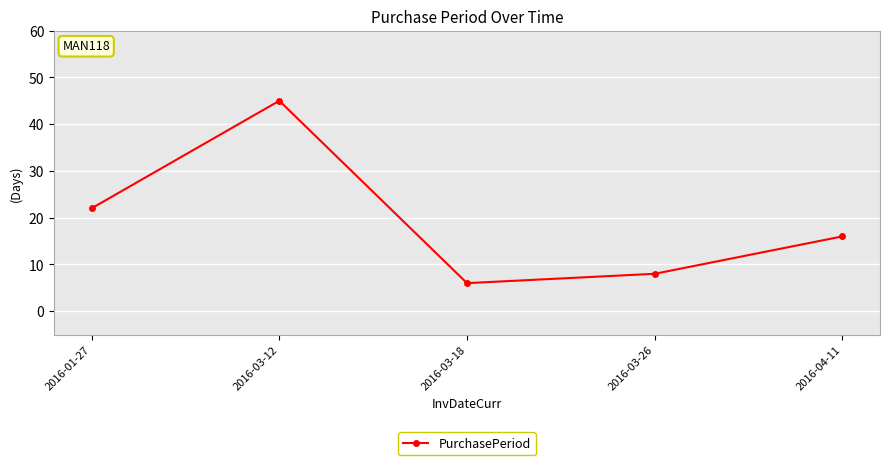

What is the smallest value displayed?

6